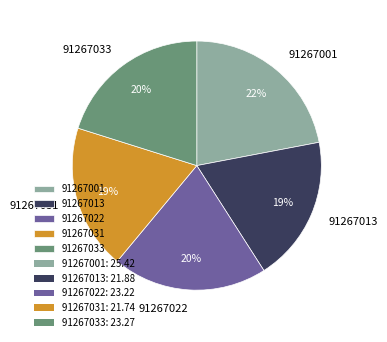

What is the ratio of the value at 91267033 to the value at 91267022?

1.0